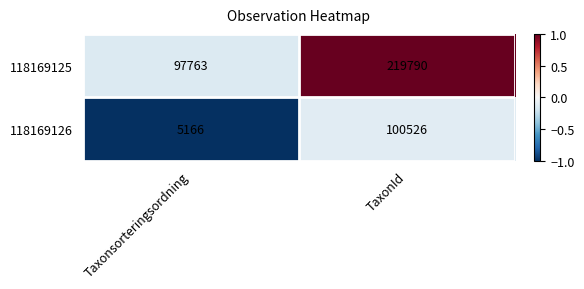

At Taxonsorteringsordning, list the series in order from smallest to largest.

118169126, 118169125